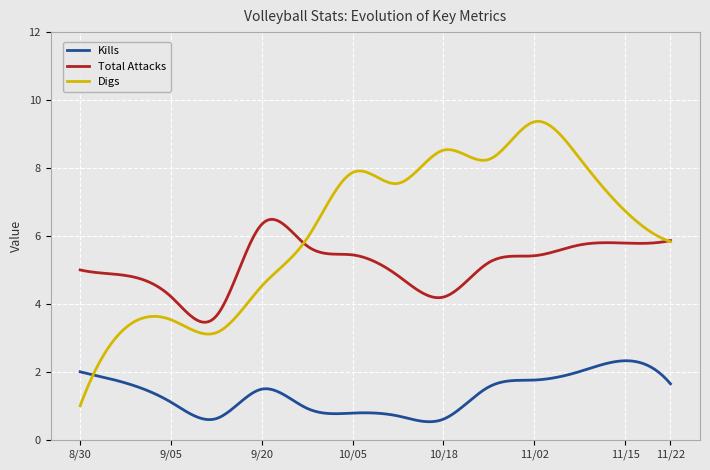

Which series has the largest total across all categories?

Digs